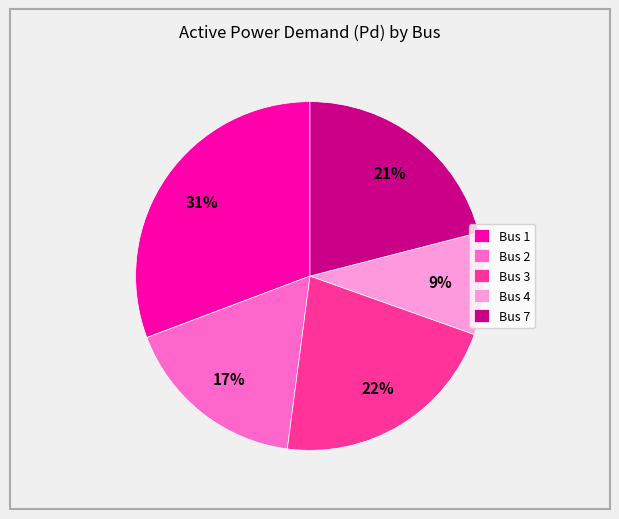

What percentage is the Bus 2 slice, to the nearest percent?

17%